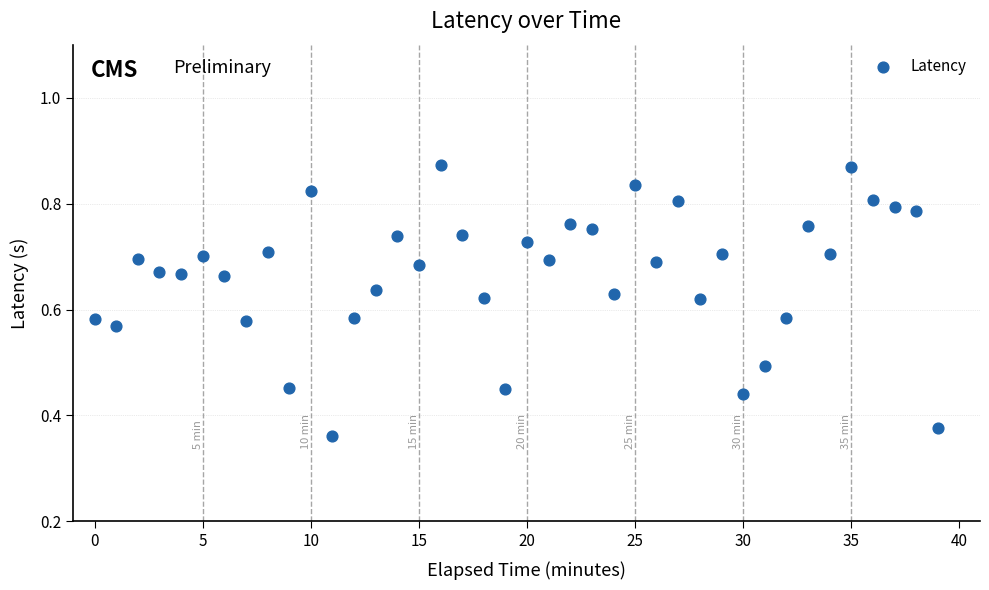

What is the range of X values (max minus min)?

39.0